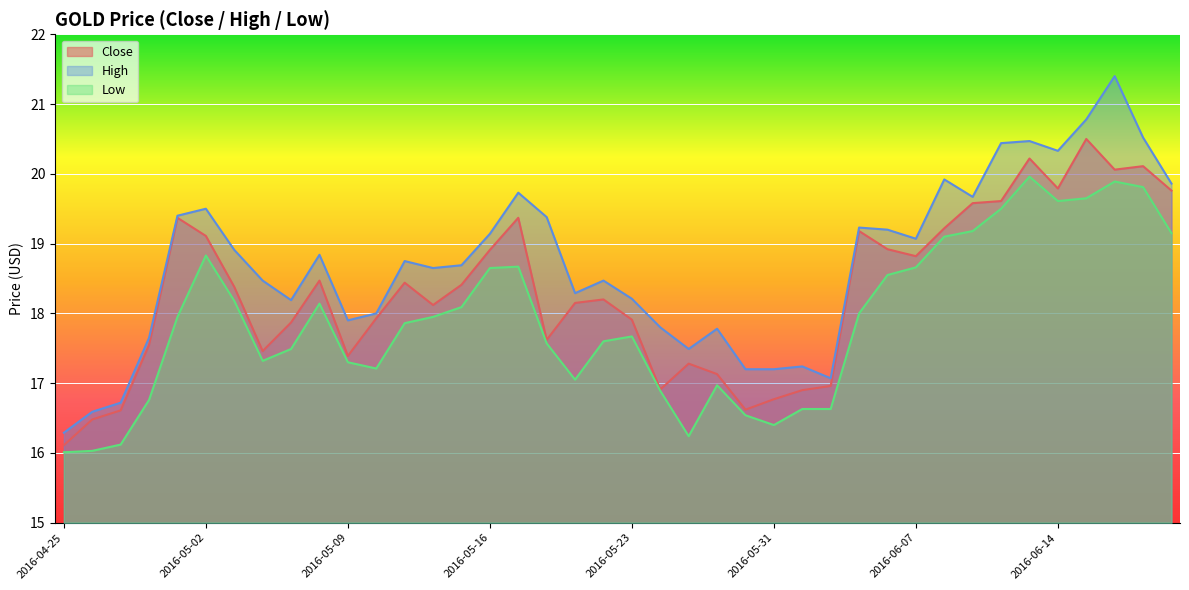

How many series are shown in this chart?

3